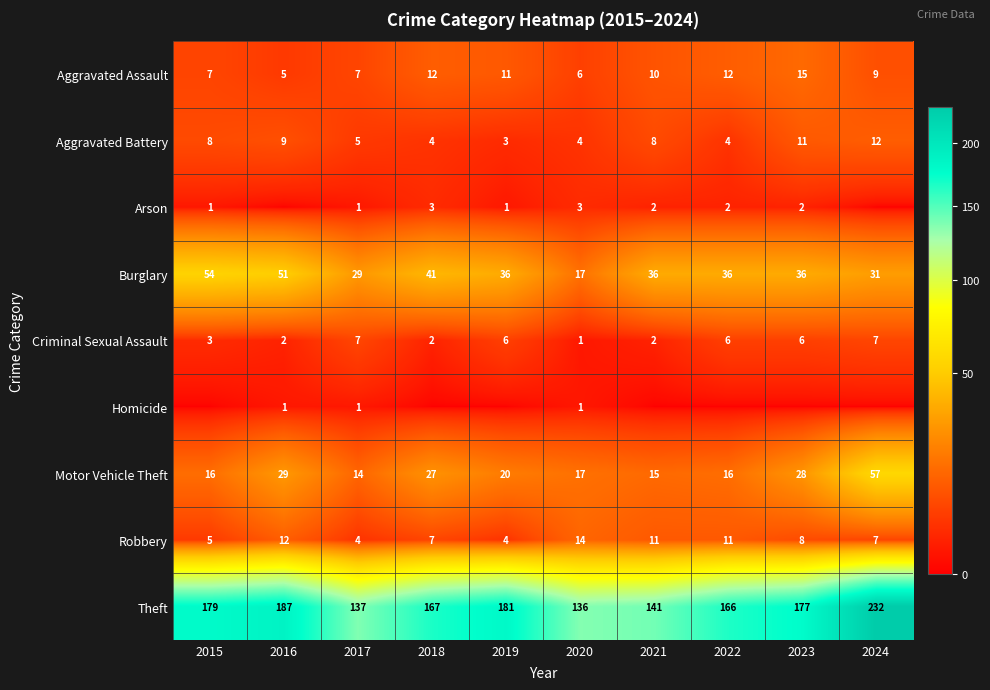

How many data points in Aggravated Battery are less than 8?

5